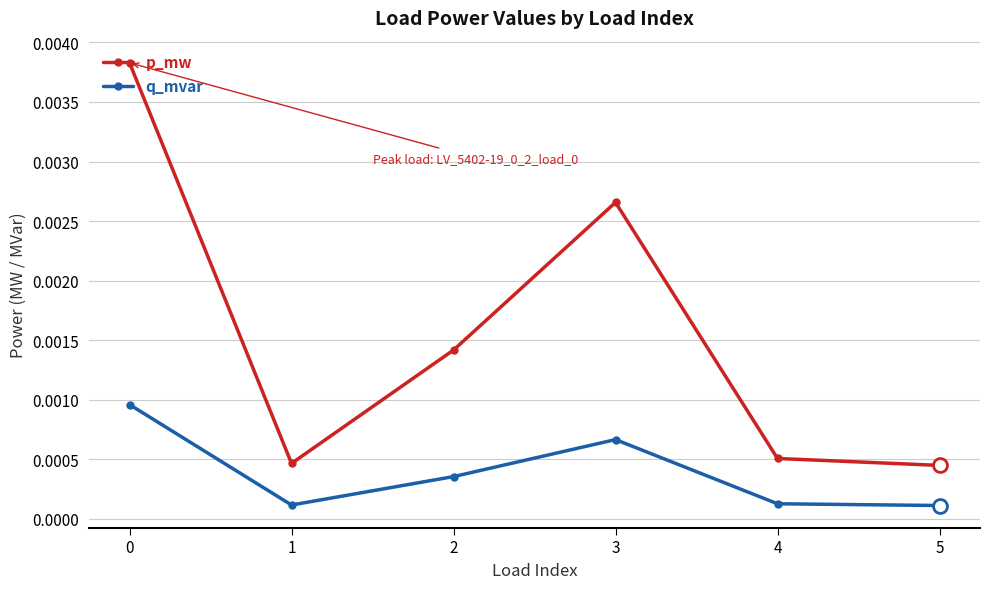

Which series has the largest range (max minus min)?

p_mw